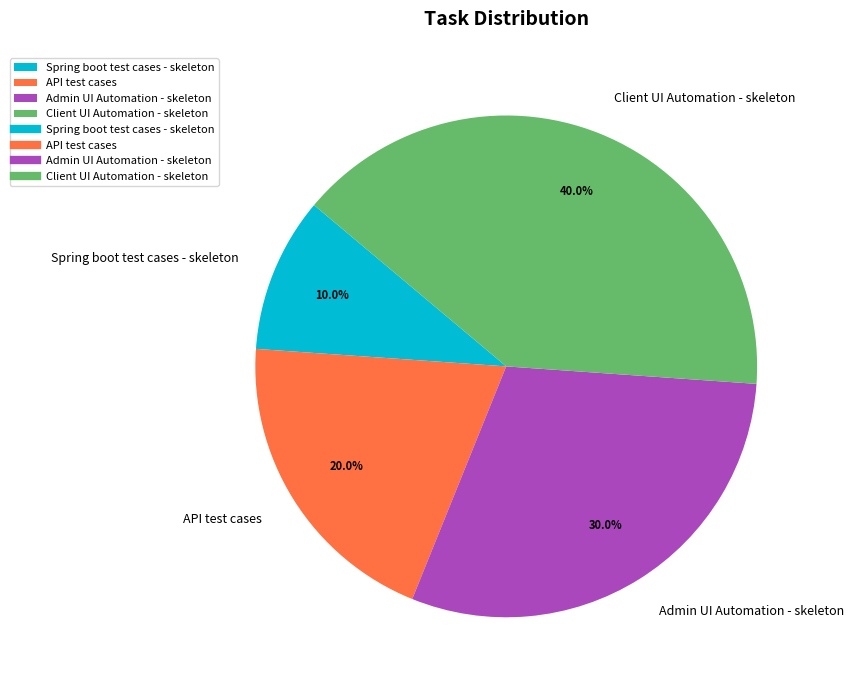

Approximately how many times larger is the value at API test cases compared to Admin UI Automation - skeleton?

0.7